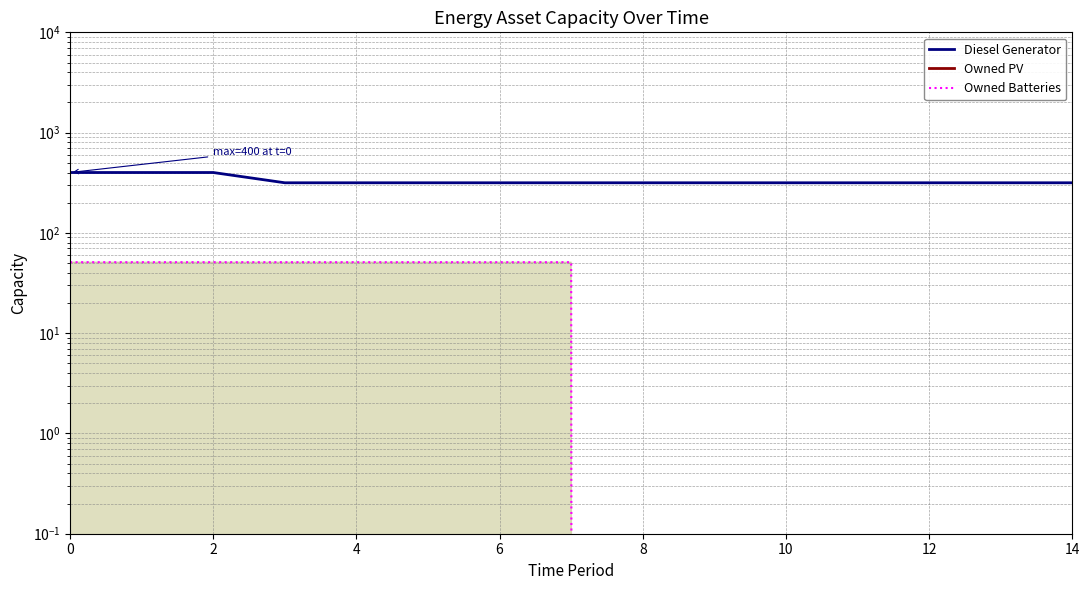

True or false: Owned PV and Diesel Generator cross at least once.

False